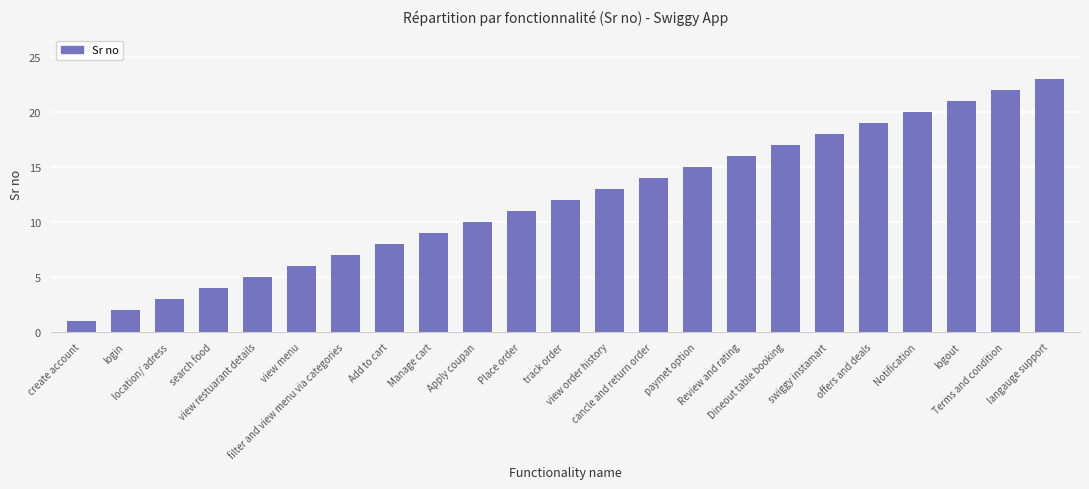

Are the bars horizontal?

No